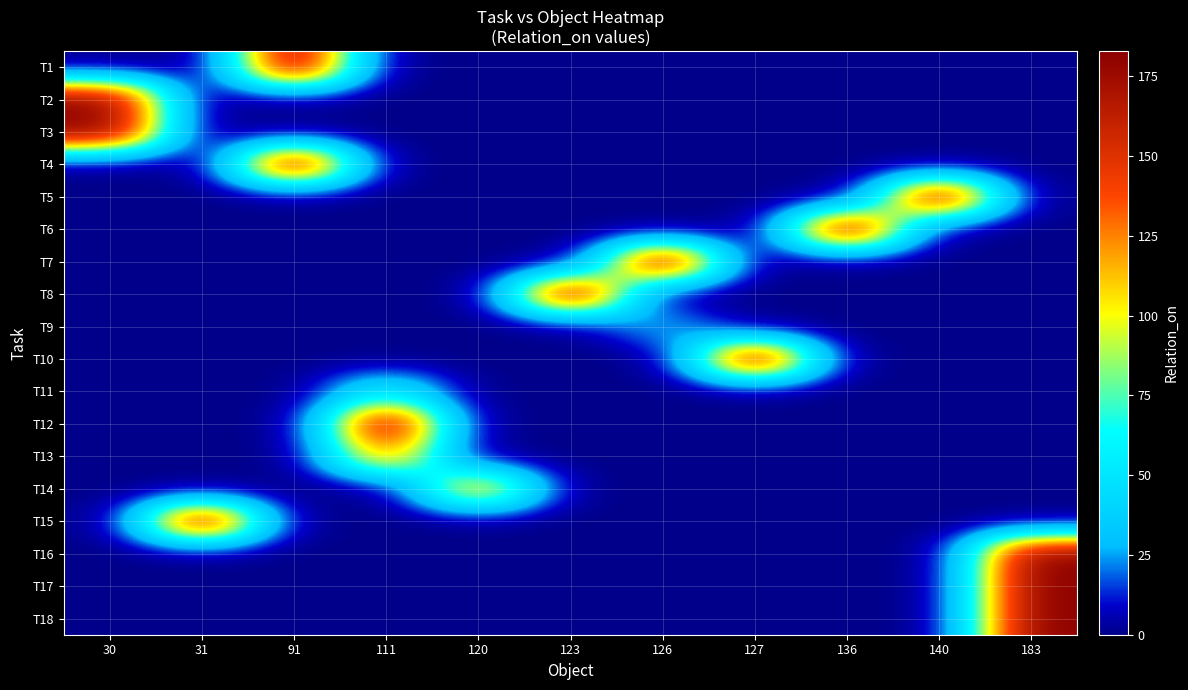

What is the difference between the highest and lowest values at 123?

182